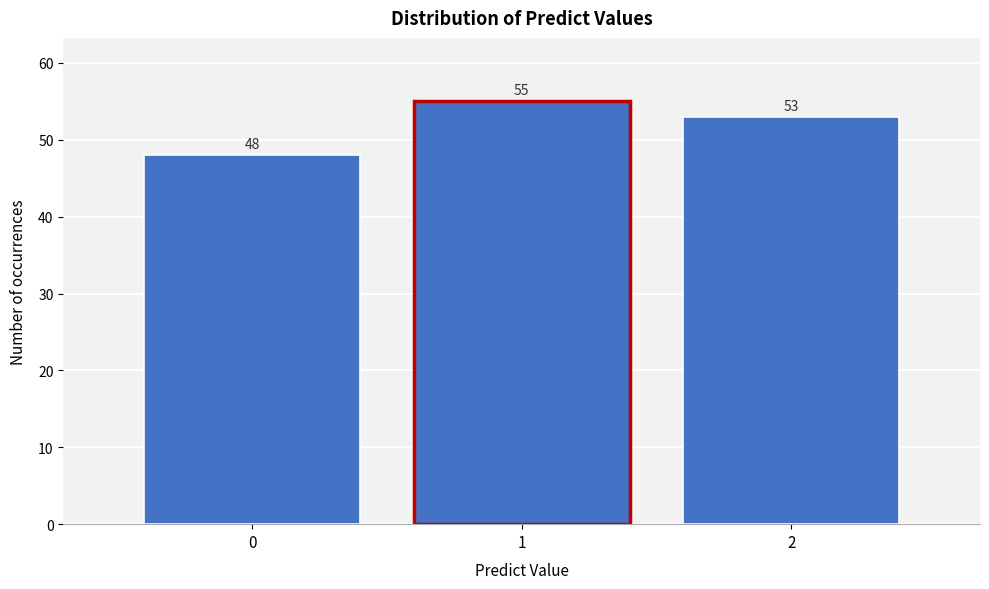

Reading left to right, extract all data points from this chart.

0=48	1=55	2=53